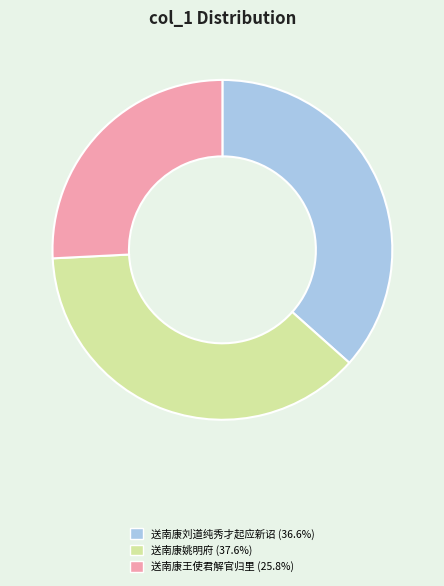

How many slices are in this pie chart?

3